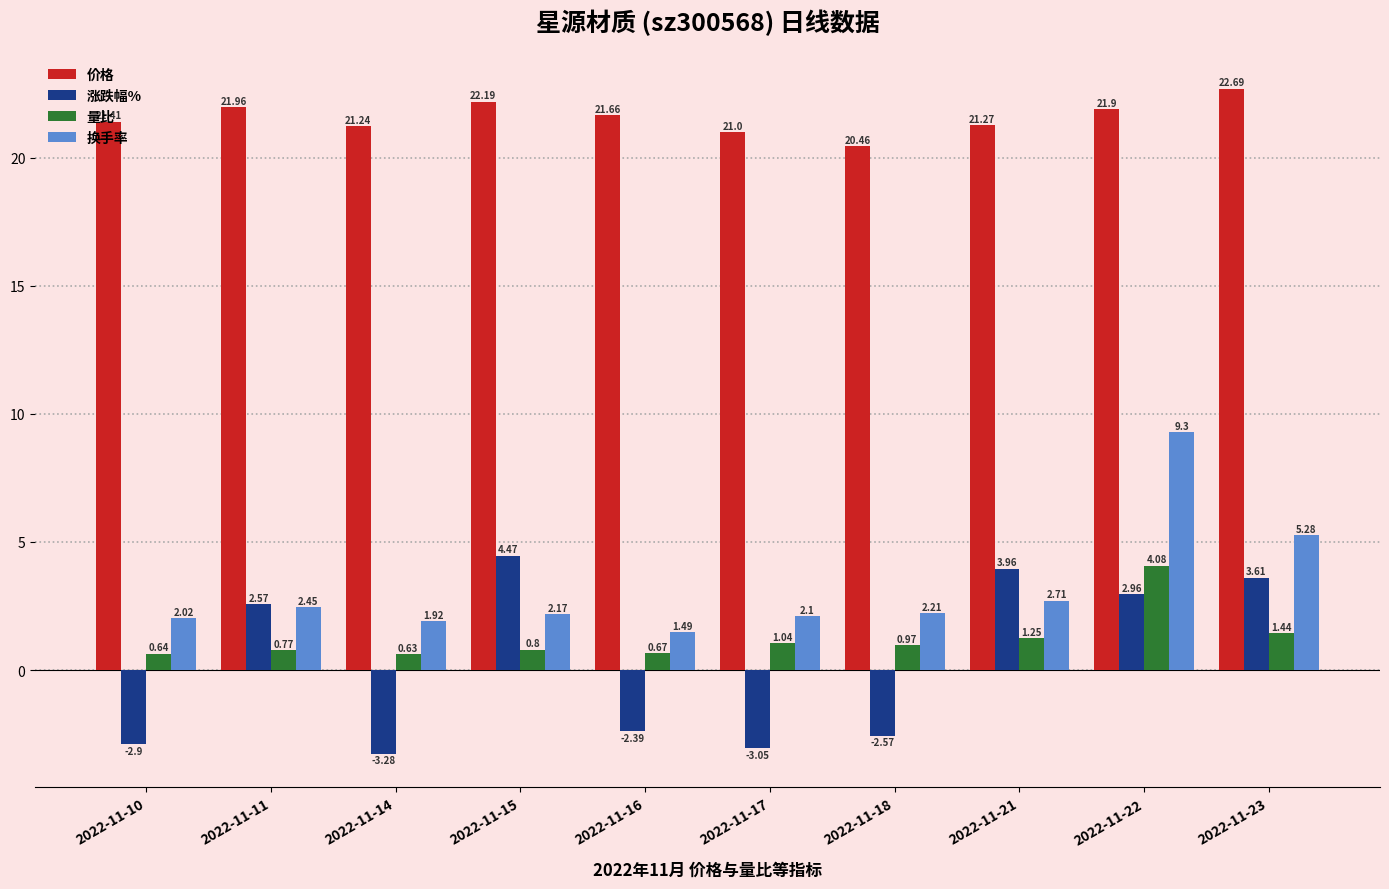

At how many categories does at least one series exceed 8?

10